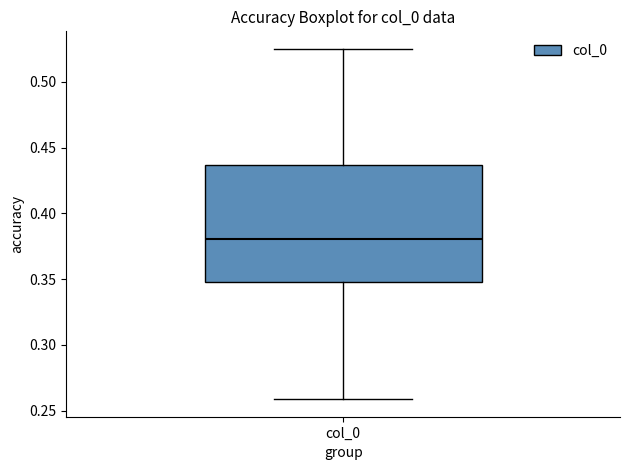

Where does the median line of the box for col_0 sit on the y-axis? The values are not printed on the chart, so give them approximately, as read against the axis.

0.380